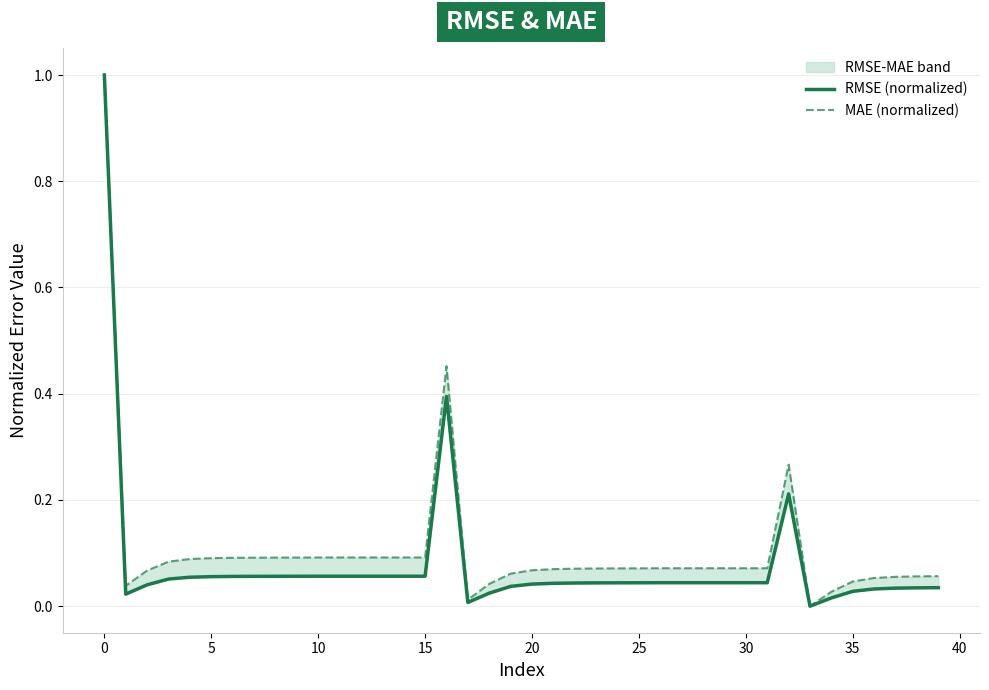

Is it true that MAE (normalized) equals 0.1 at 25?

False